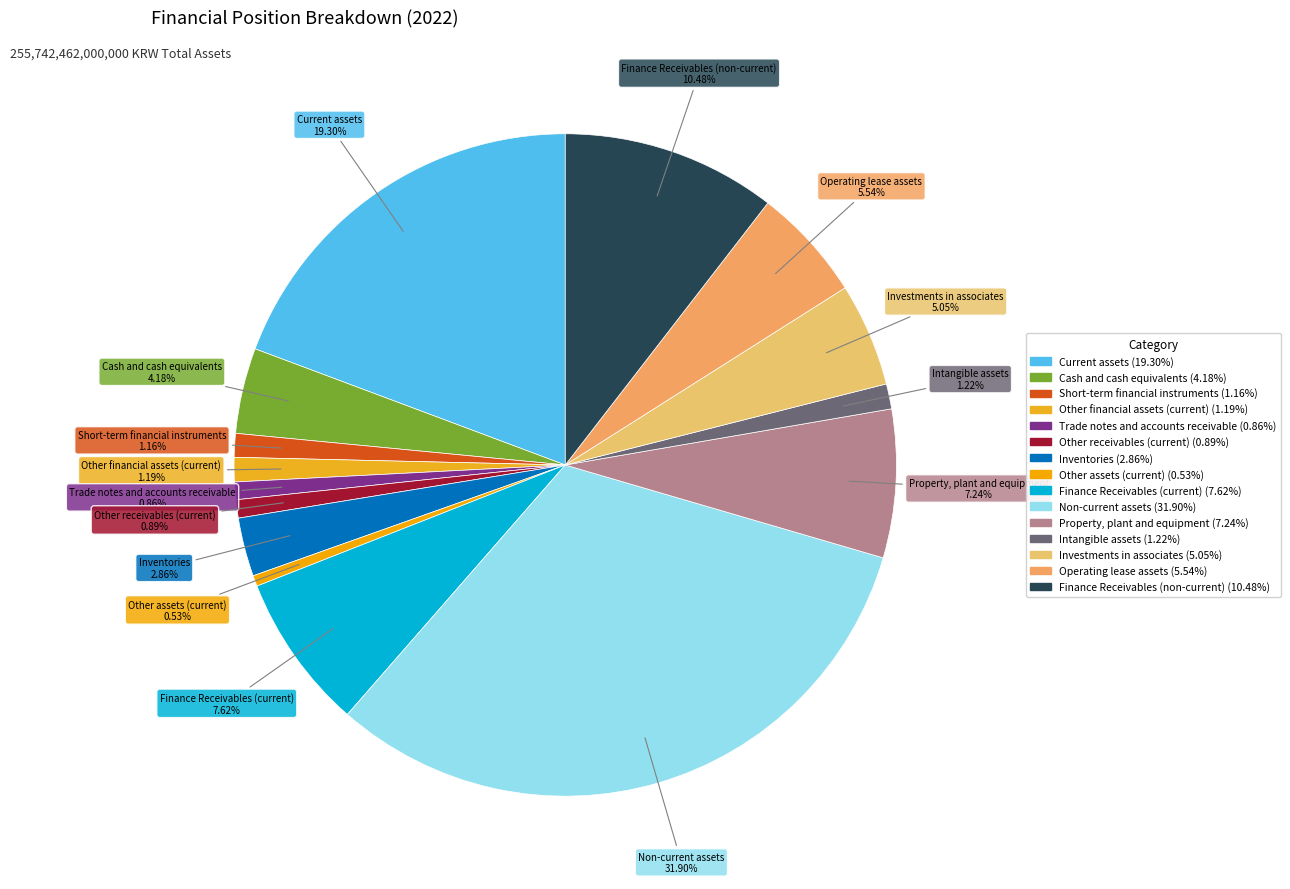

Combined, do Trade notes and accounts receivable and Current assets account for over 50%?

No